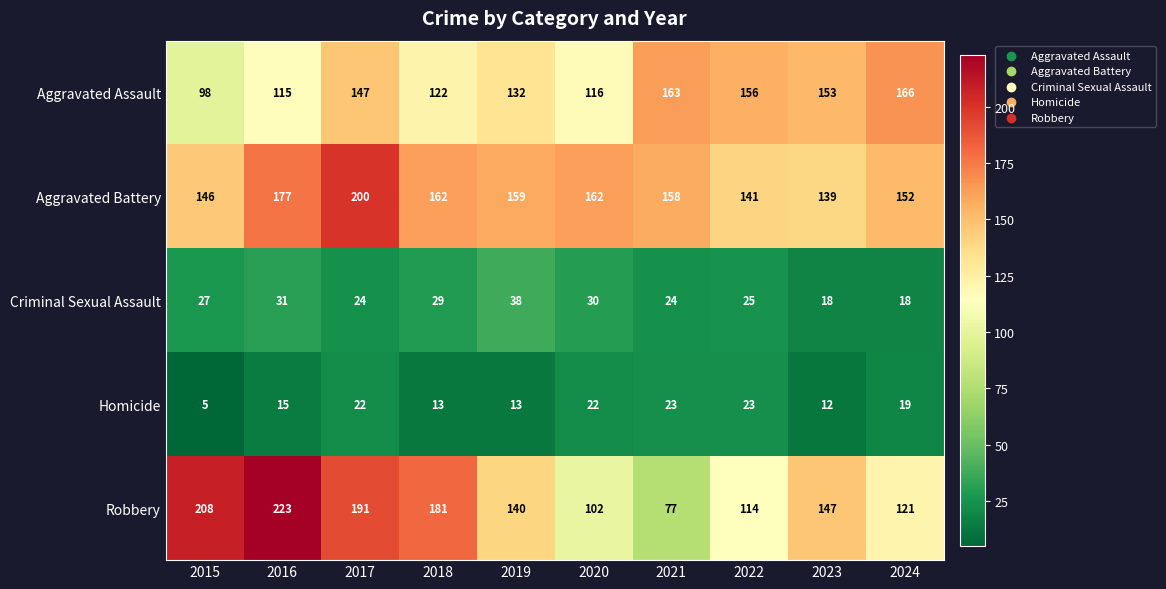

Which series has the largest total across all categories?

Aggravated Battery